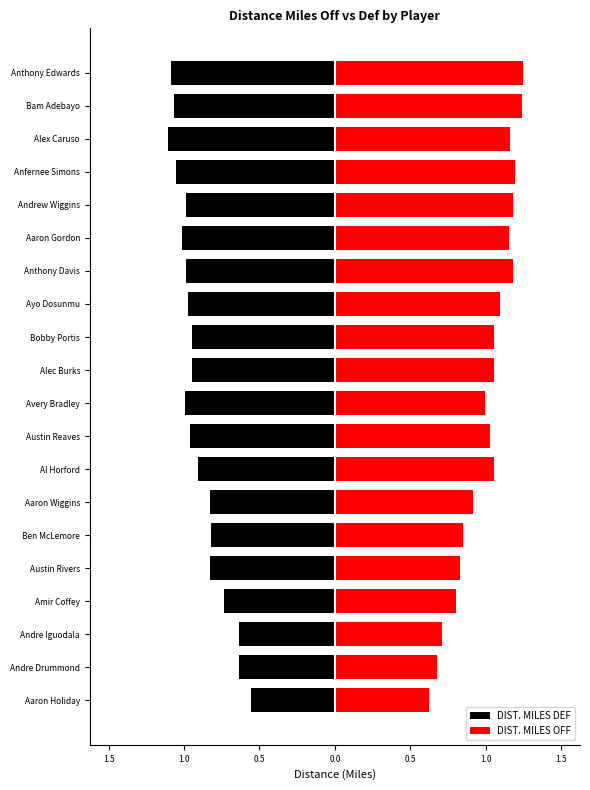

Reading left to right, transcribe all the data shown in this chart.

DIST. MILES DEF: -0.6	-0.7	-0.7	-0.8	-0.8	-0.8	-0.8	-0.9	-1.0	-1.0	-1.0	-1.0	-1.0	-1.0	-1.0	-1.0	-1.1	-1.1	-1.1	-1.1
DIST. MILES OFF: 0.6	0.7	0.7	0.8	0.8	0.9	0.9	1.1	1.1	1.0	1.1	1.1	1.1	1.2	1.2	1.2	1.2	1.2	1.3	1.3